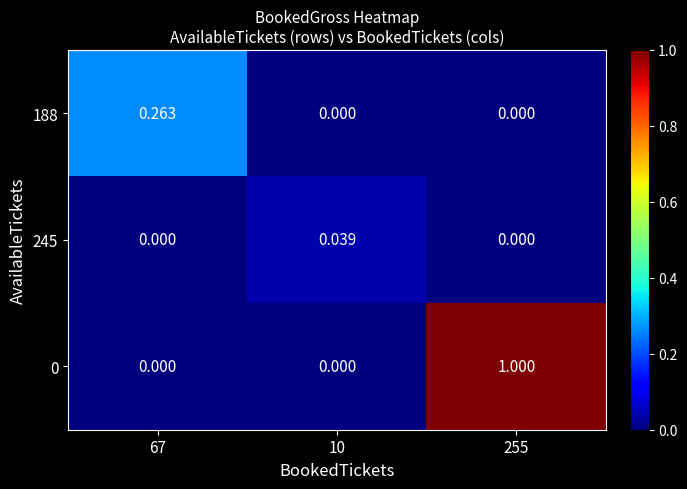

Is the value of 0 at 10 greater than the value of 188 at 67?

No